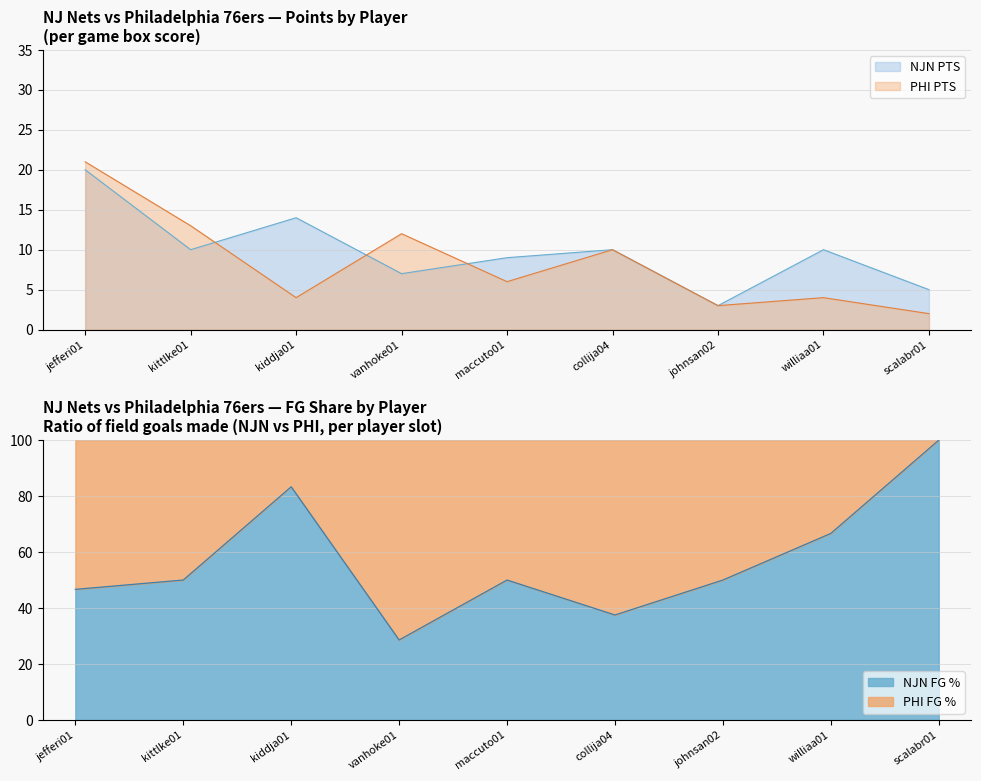

What position from the left is jefferi01?

1